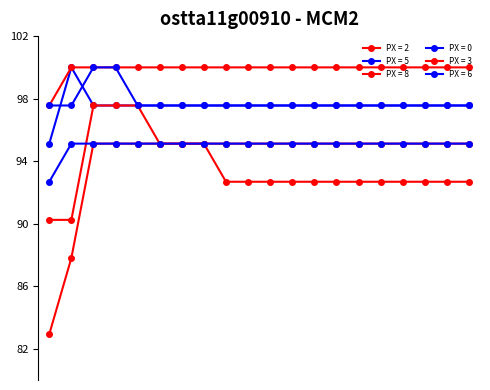

How many bars are there in total?

120